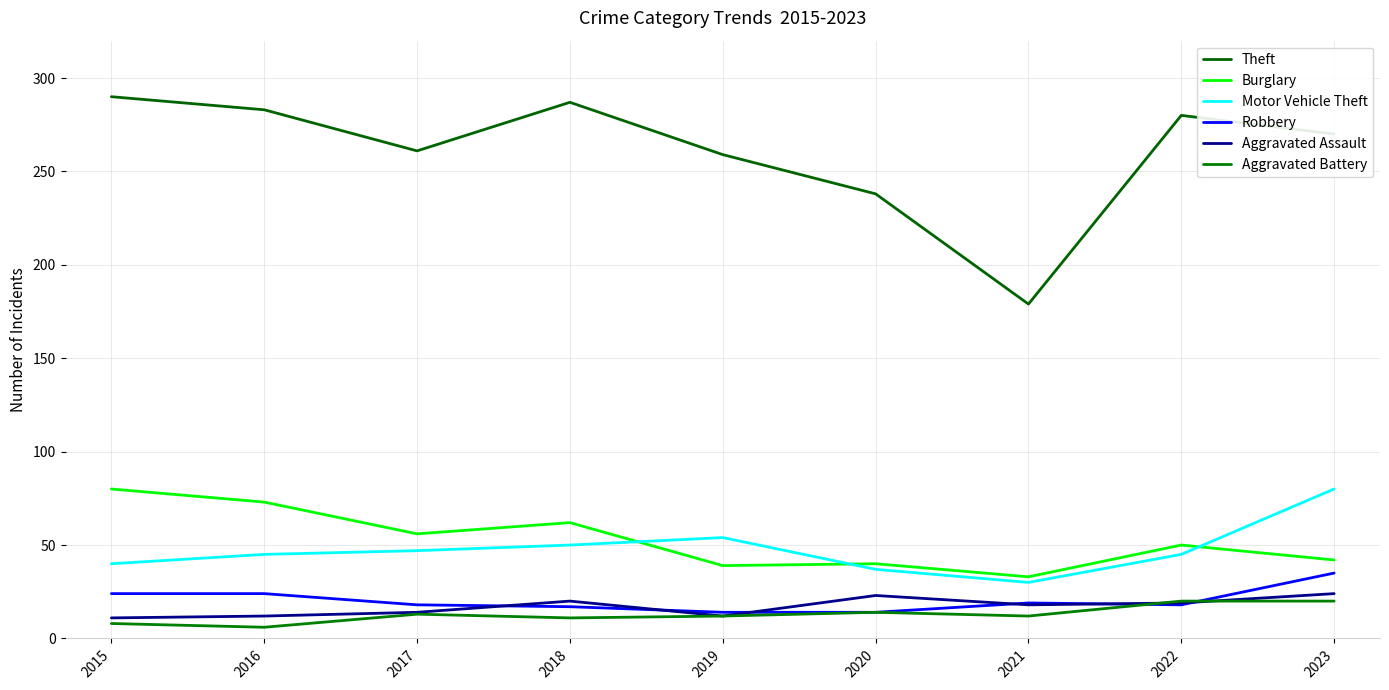

Count the number of categories in the chart.

9